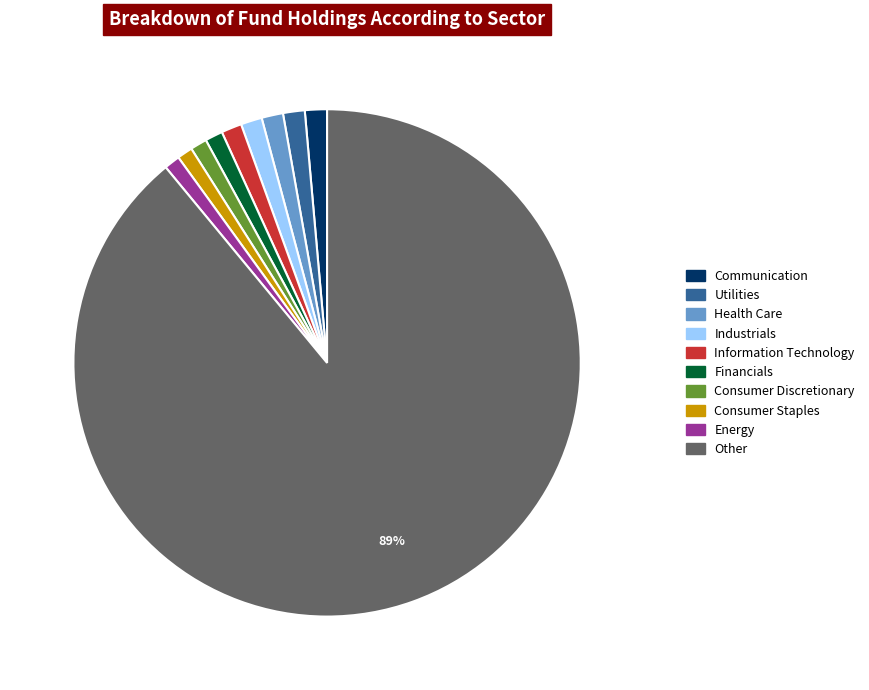

What is the largest slice in the pie chart?

Other